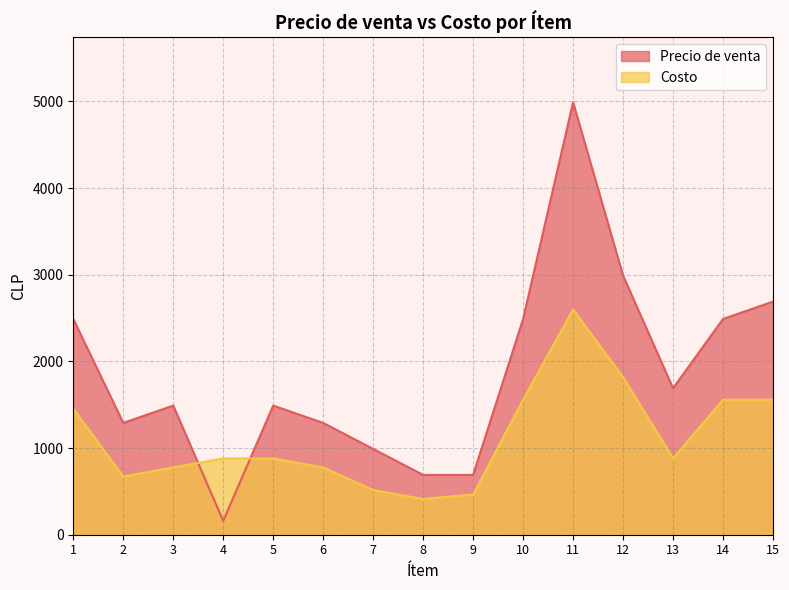

True or false: Precio de venta has a value of 1490 at 5.

True